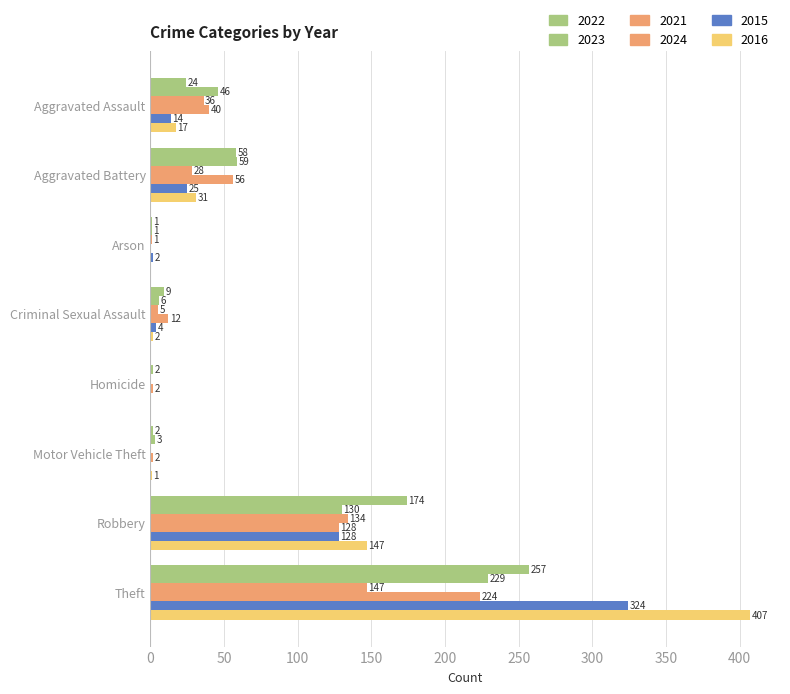

How many categories are shown in the chart?

8